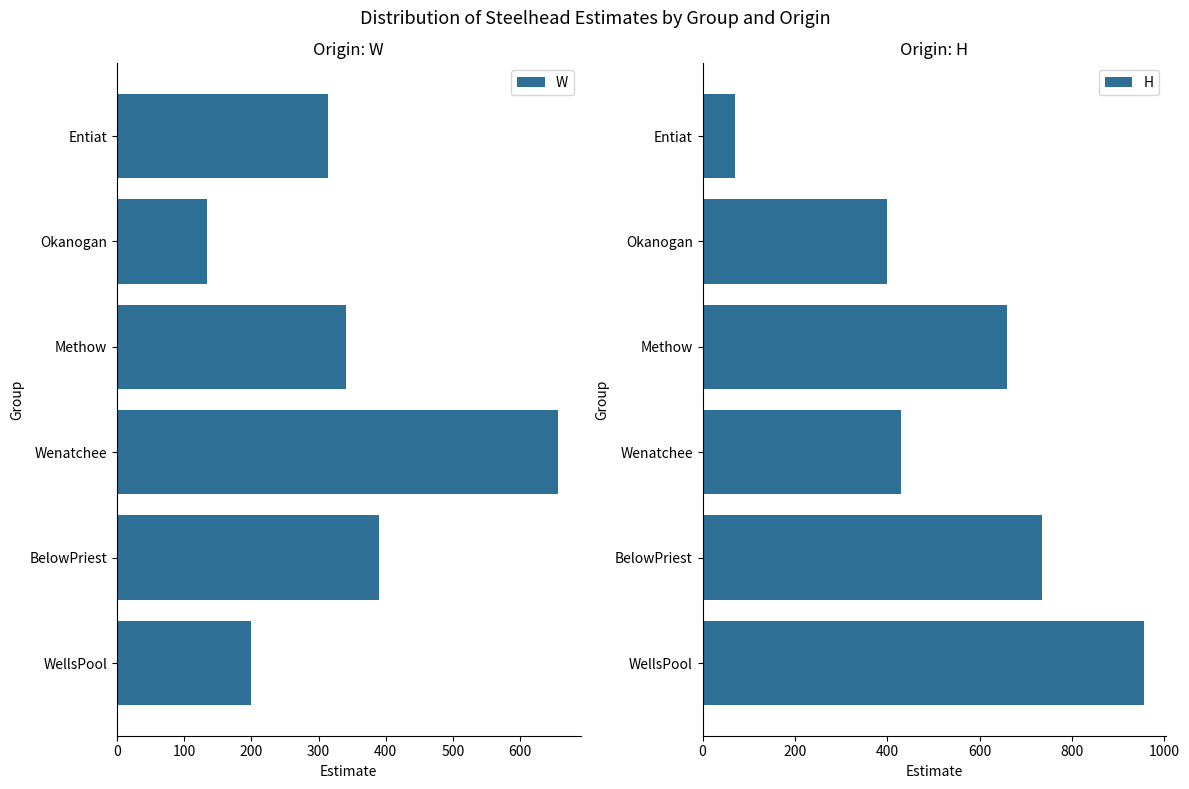

Rank the series at 500 from lowest to highest value.

H, W